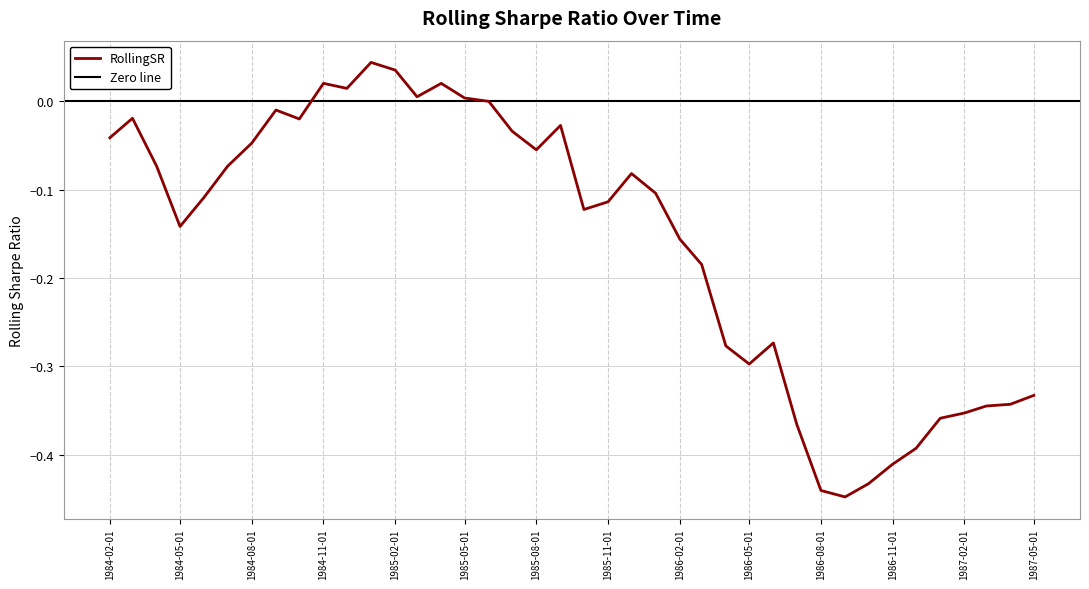

Reading right to left, extract all data points from this chart.

1987-05-01=-0.3	1987-04-01=-0.3	1987-03-01=-0.3	1987-02-01=-0.4	1987-01-01=-0.4	1986-12-01=-0.4	1986-11-01=-0.4	1986-10-01=-0.4	1986-09-01=-0.4	1986-08-01=-0.4	1986-07-01=-0.4	1986-06-01=-0.3	1986-05-01=-0.3	1986-04-01=-0.3	1986-03-01=-0.2	1986-02-01=-0.2	1986-01-01=-0.1	1985-12-01=-0.1	1985-11-01=-0.1	1985-10-01=-0.1	1985-09-01=-0.0	1985-08-01=-0.1	1985-07-01=-0.0	1985-06-01=0.0	1985-05-01=0.0	1985-04-01=0.0	1985-03-01=0.0	1985-02-01=0.0	1985-01-01=0.0	1984-12-01=0.0	1984-11-01=0.0	1984-10-01=-0.0	1984-09-01=-0.0	1984-08-01=-0.0	1984-07-01=-0.1	1984-06-01=-0.1	1984-05-01=-0.1	1984-04-01=-0.1	1984-03-01=-0.0	1984-02-01=-0.0